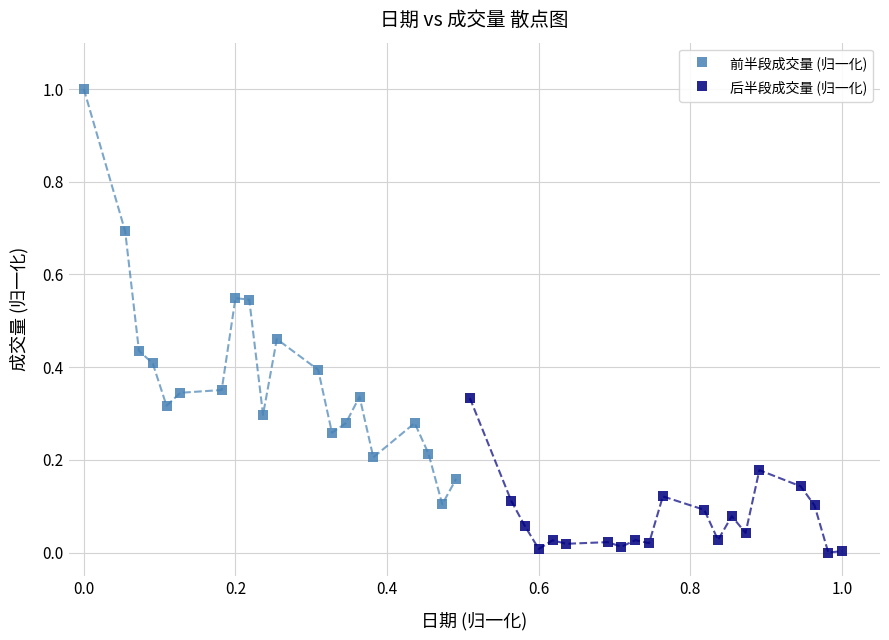

Which series has the widest spread of Y values?

前半段成交量 (归一化)